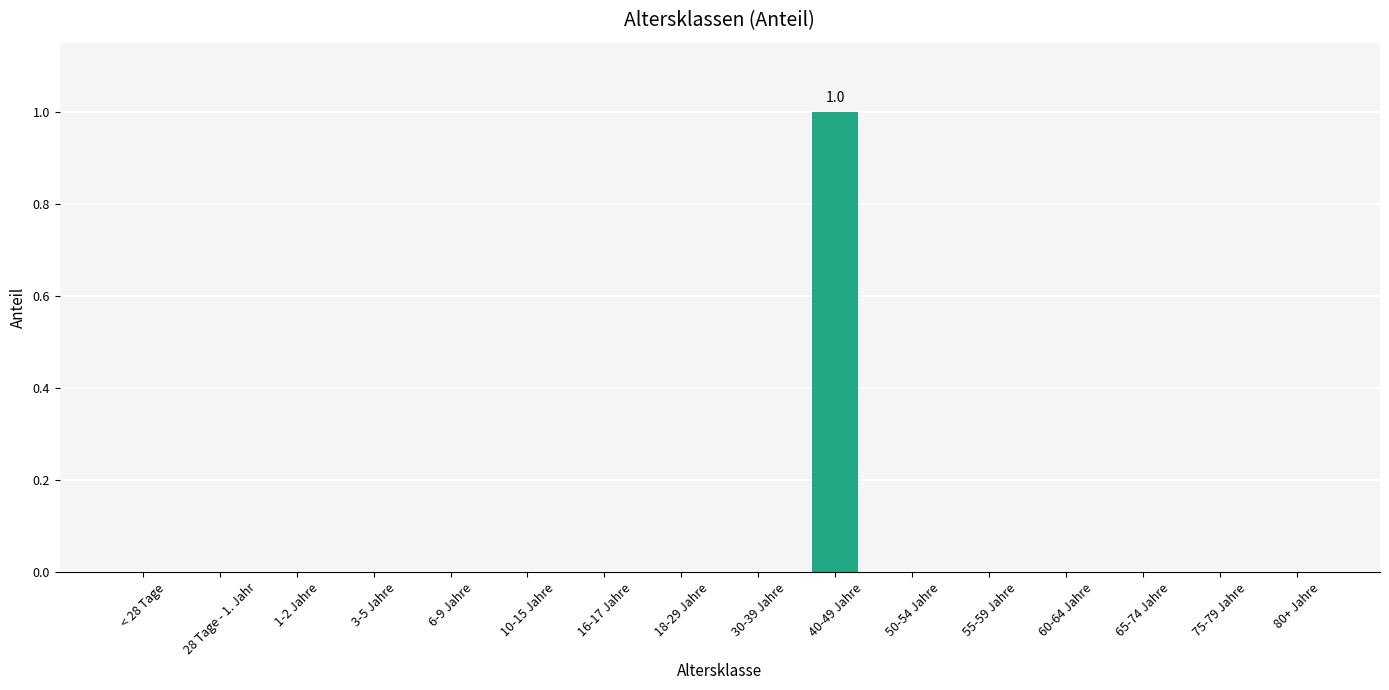

Which category has the highest value across all series?

40-49 Jahre